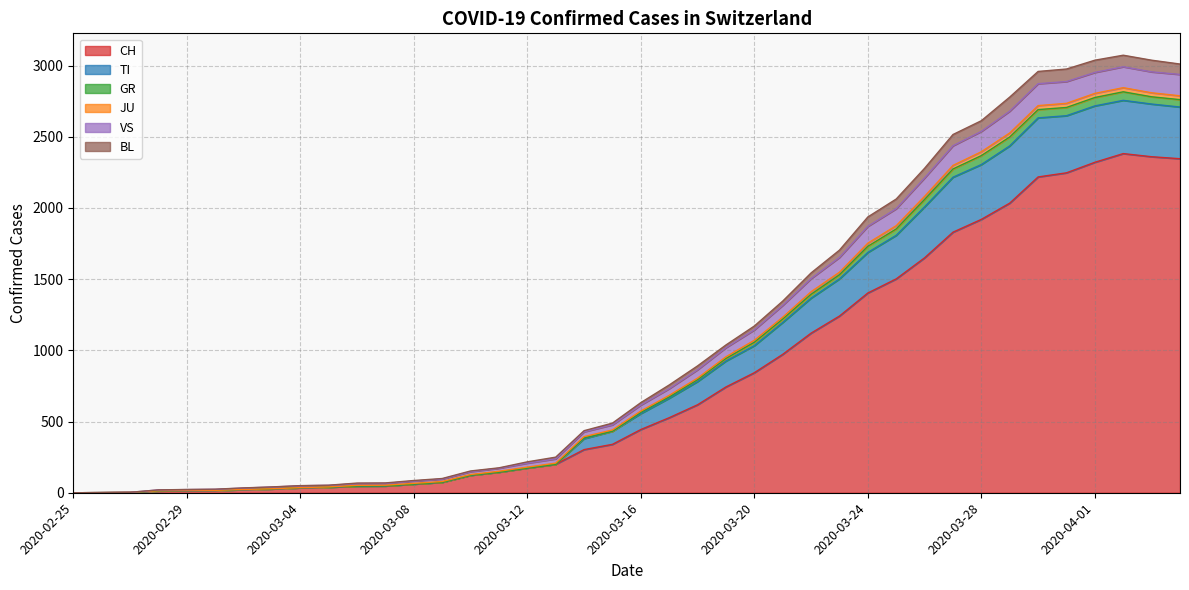

How many lines are shown in the chart?

6